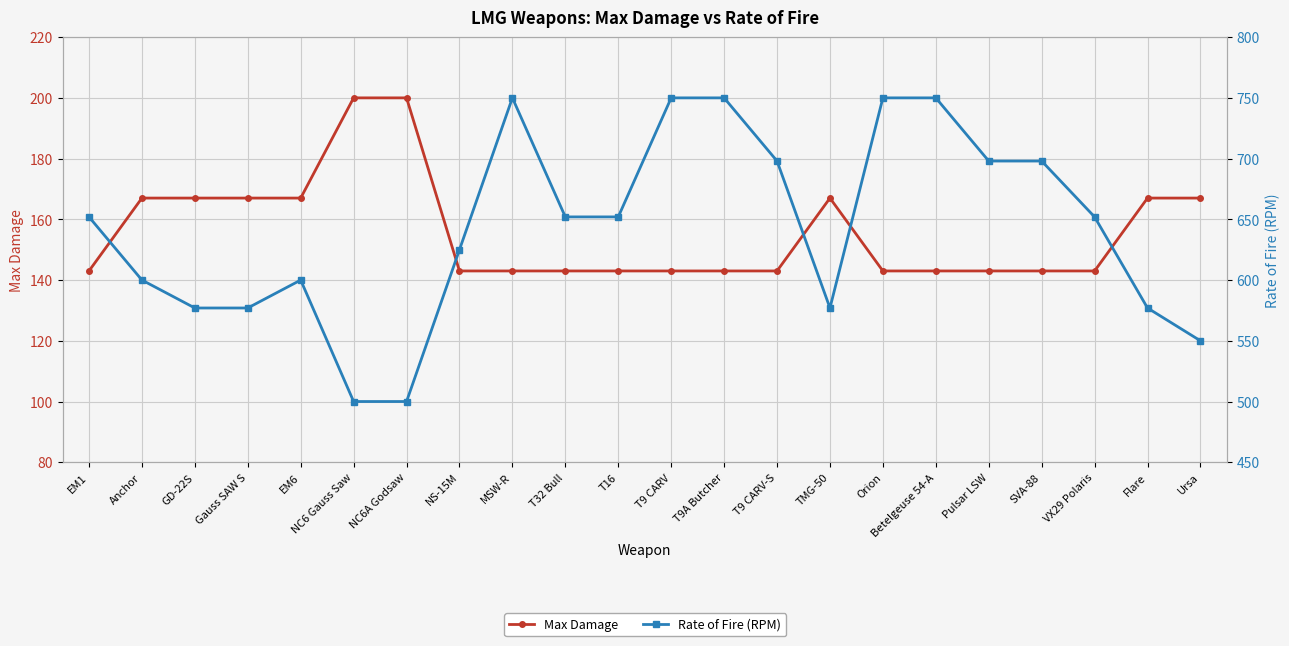

The Max Damage series shows 200 at NC6 Gauss Saw. True or false?

True